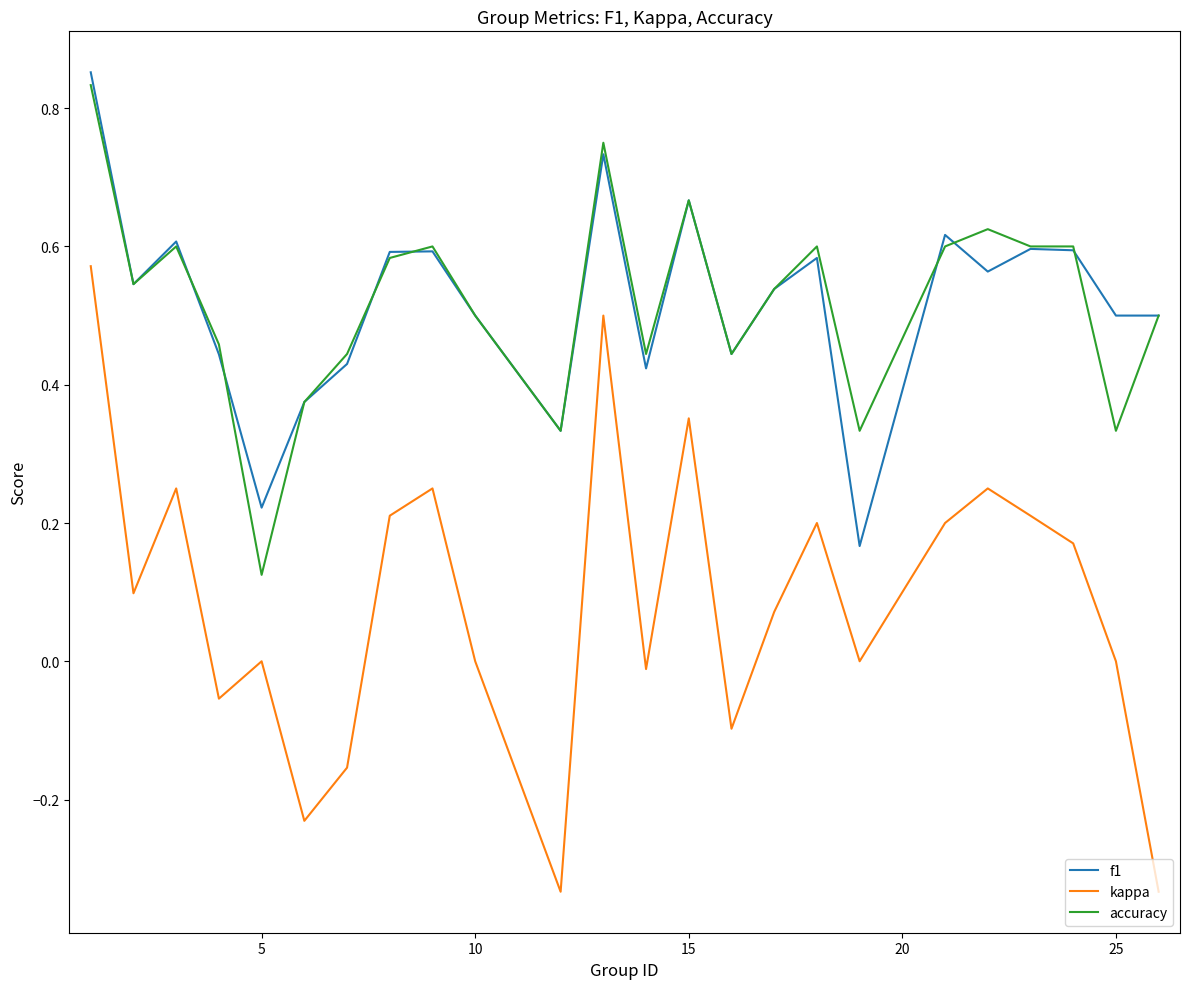

Which series has the widest spread of values?

kappa